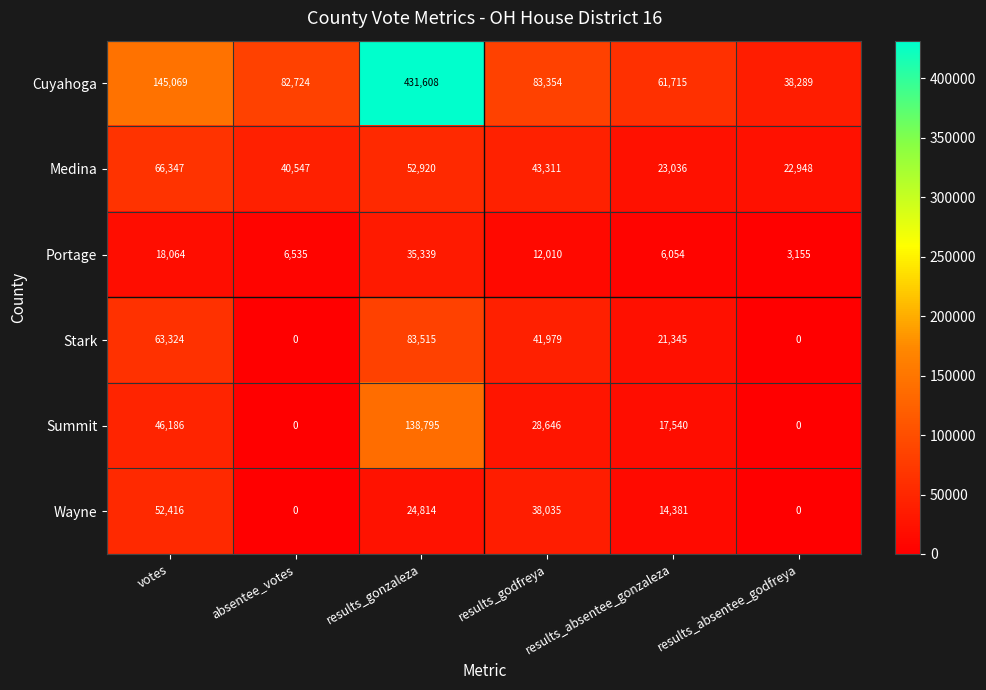

What is the difference between the maximum and minimum values in the Stark series?

83515